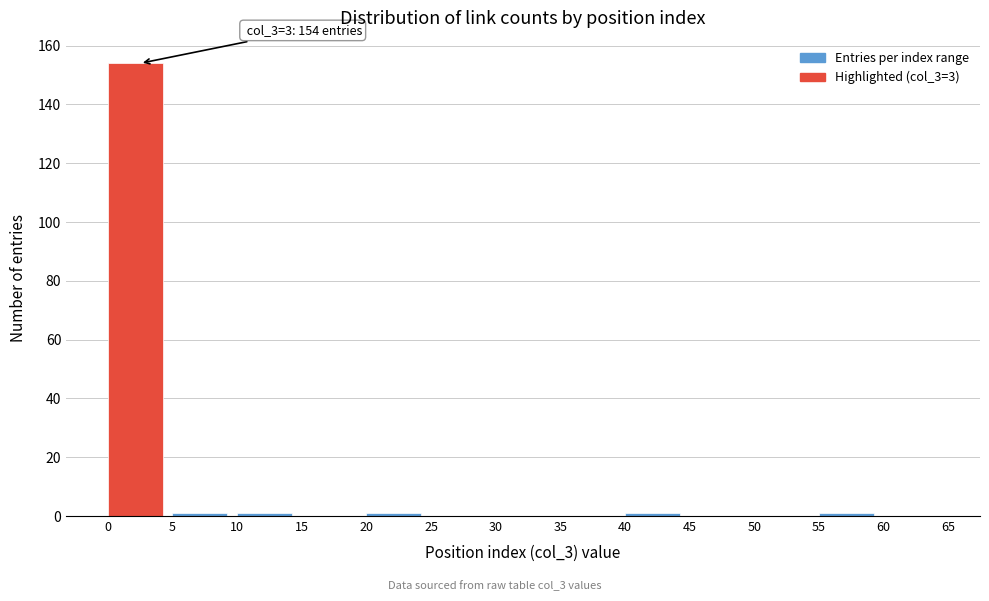

Which range on the x-axis has the tallest bar?

0 to 5